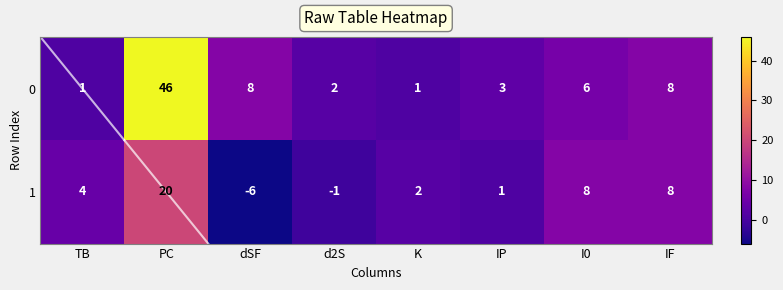

How many categories are shown in the chart?

8